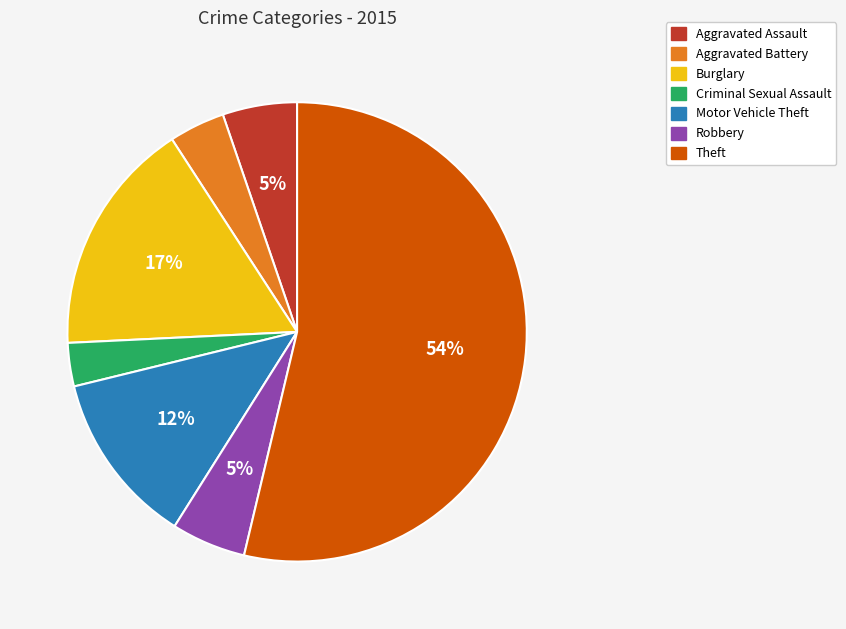

Is the sum of Motor Vehicle Theft and Theft greater than half?

Yes